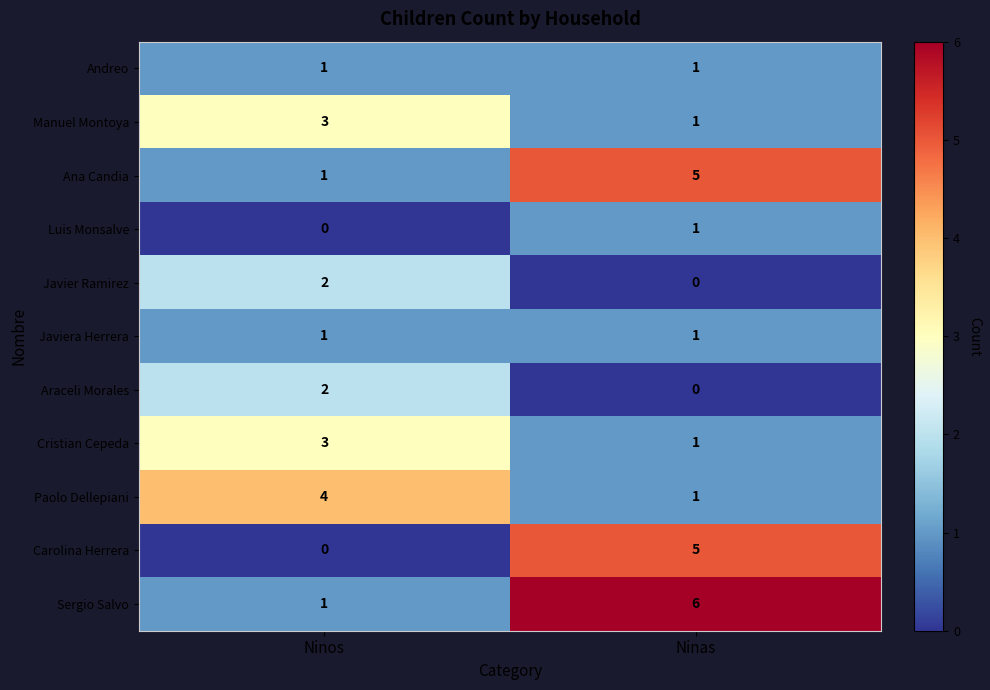

How many distinct data groups are displayed?

11